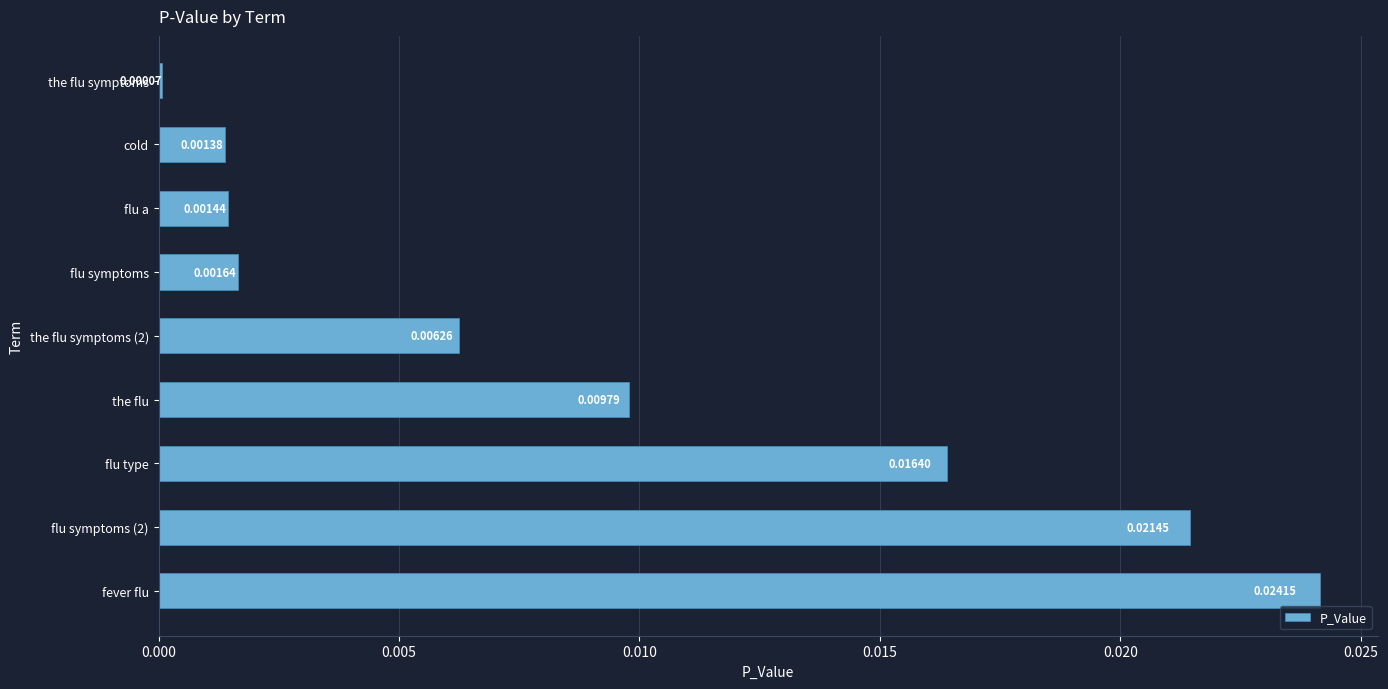

Which label corresponds to the largest value in the chart?

fever flu